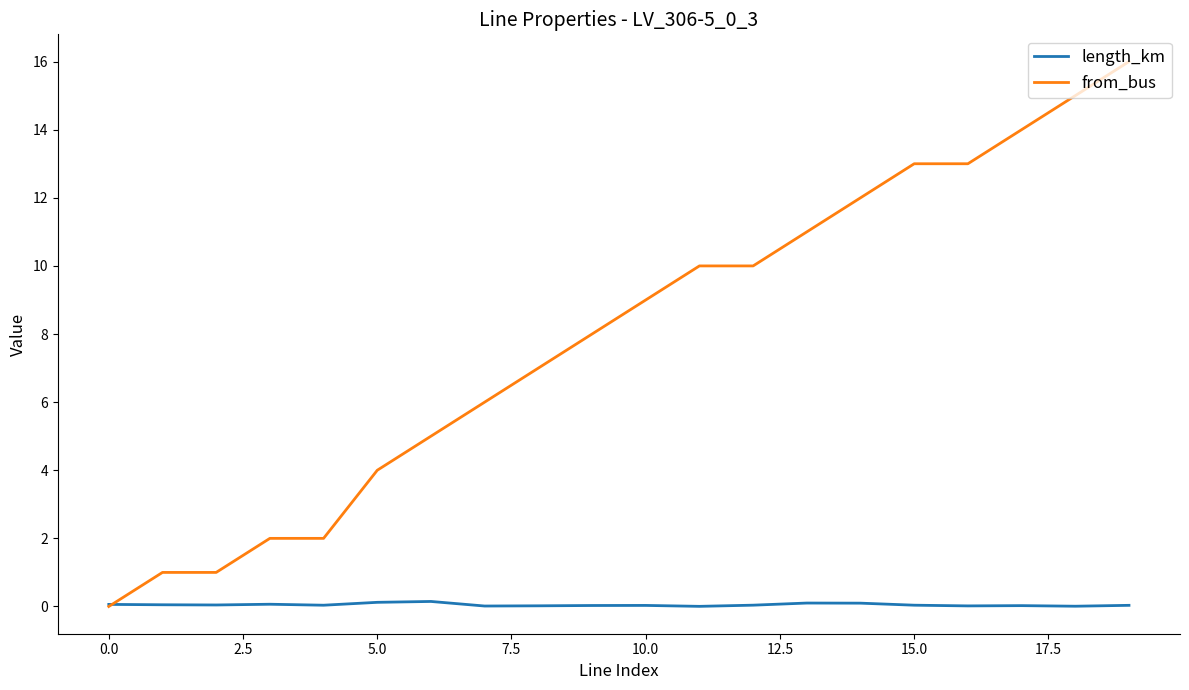

What are all the series names shown in the legend?

length_km, from_bus